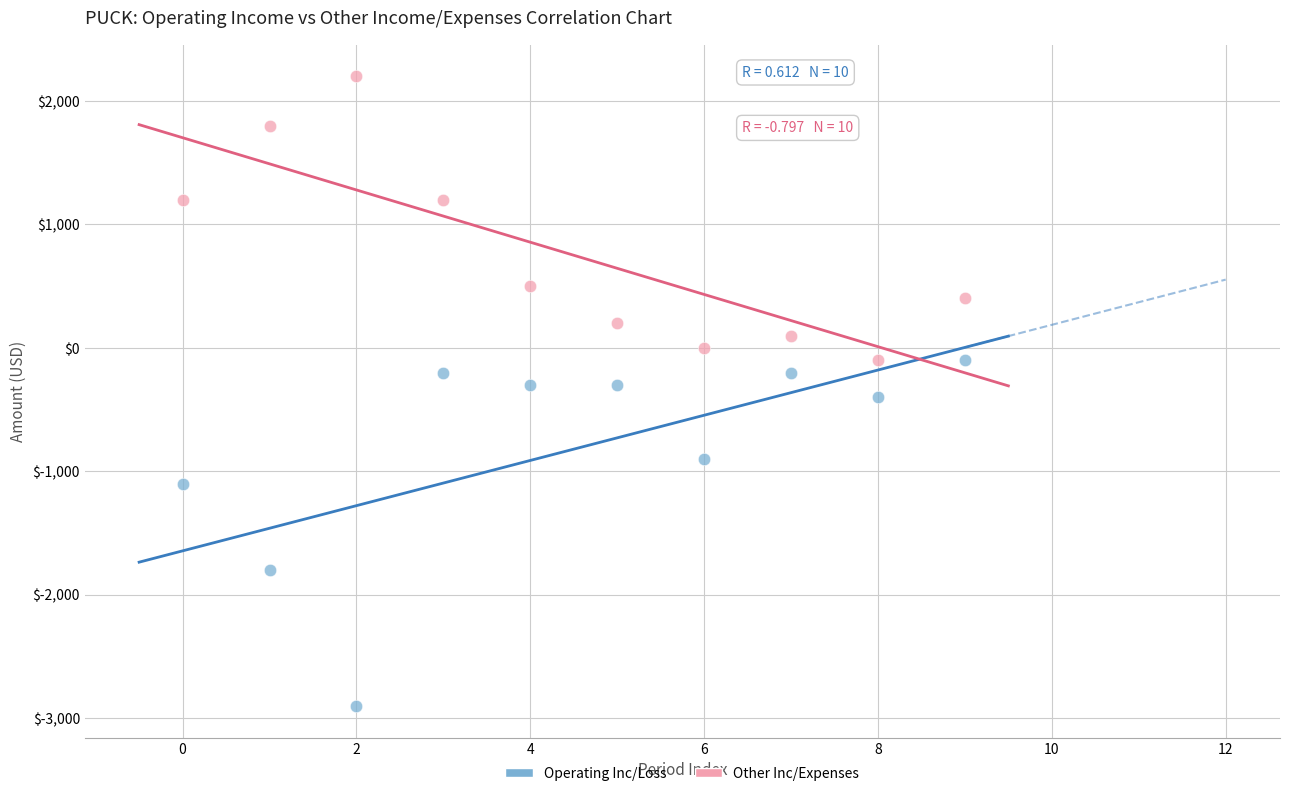

Across all data points, what is the range of Y values (max minus min)?

5100